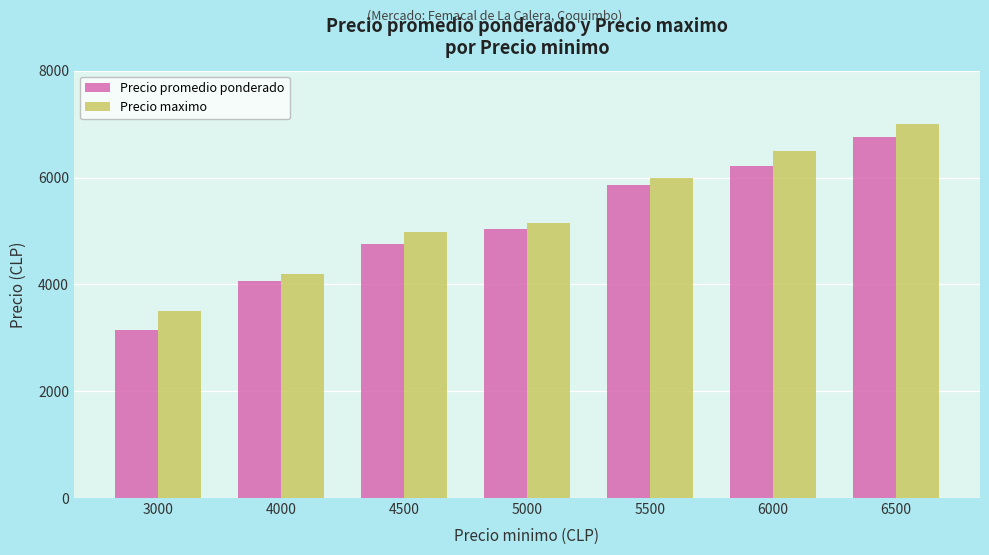

Which category has the highest value in the Precio maximo series?

6500